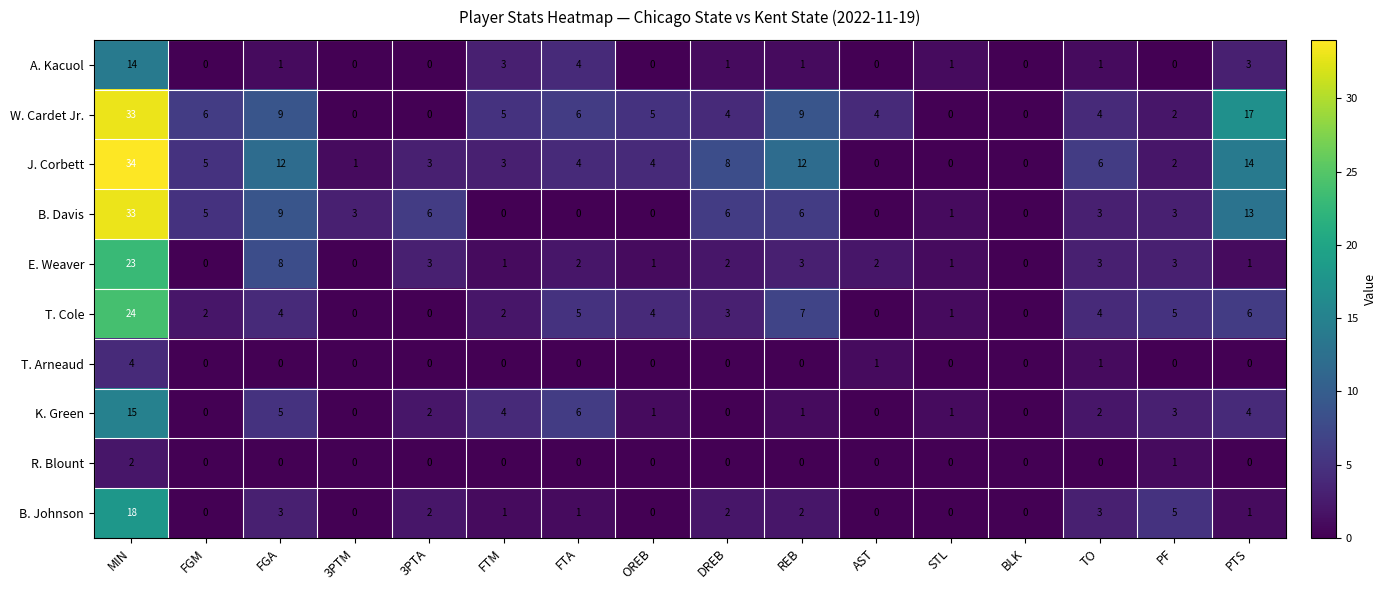

What is the greatest value displayed?

34